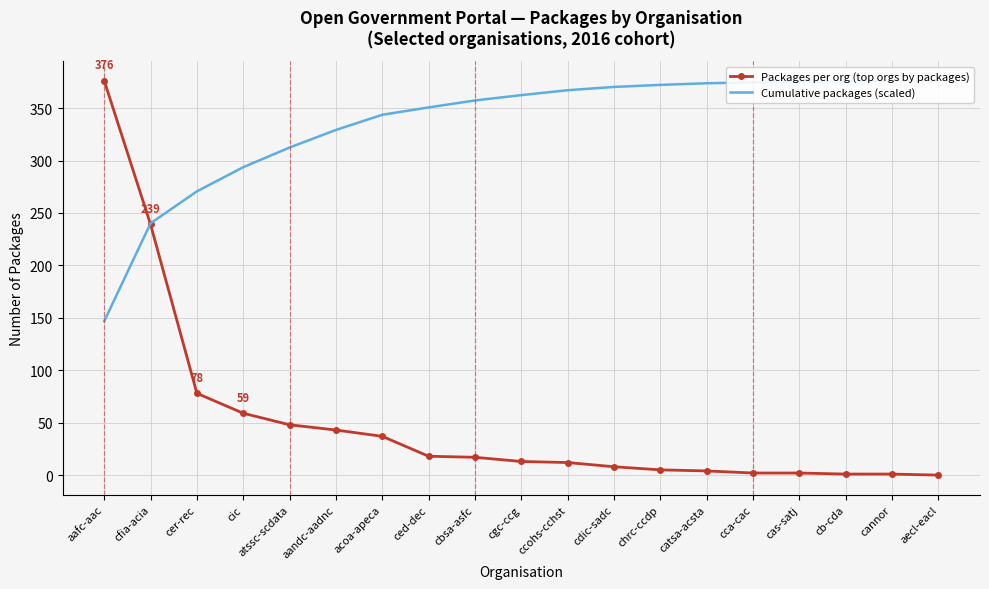

Which series has the widest spread of values?

Packages per org (top orgs by packages)